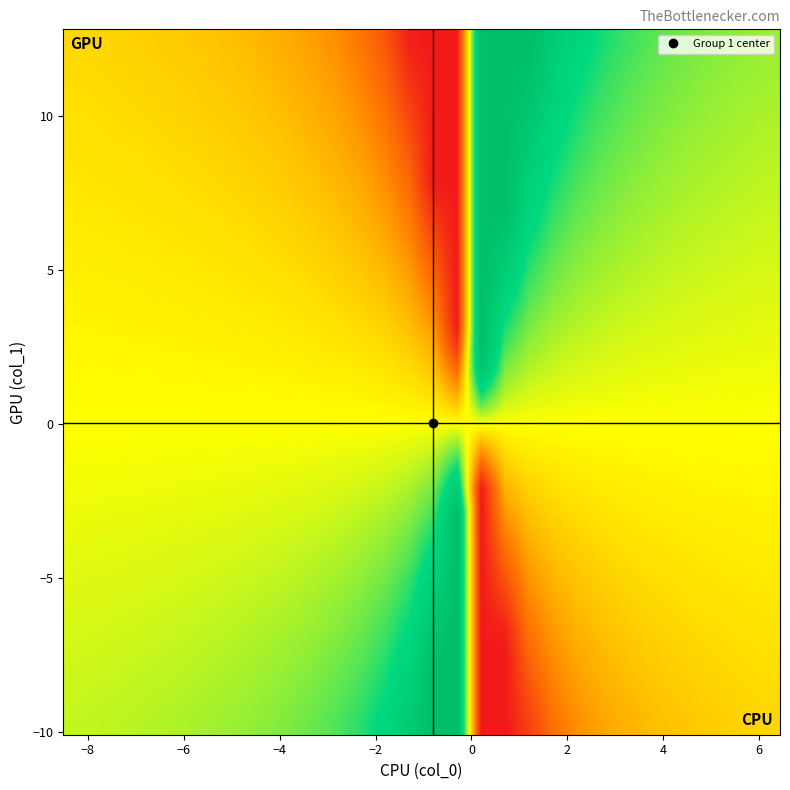

What is the greatest value displayed?

1.0